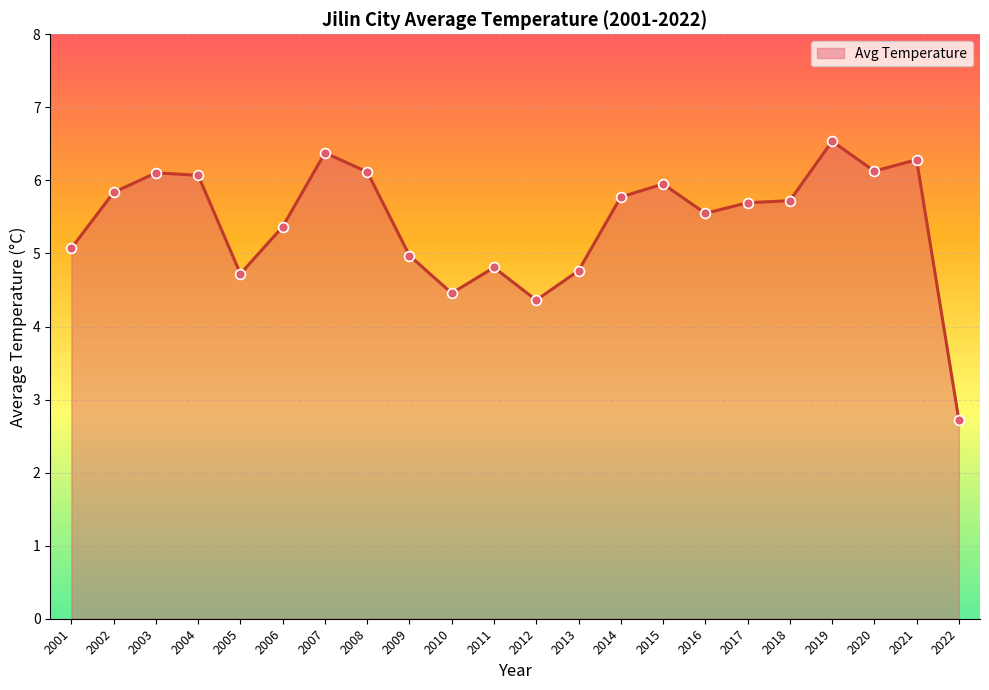

What is the ratio of the value at 2012 to the value at 2017?

0.8